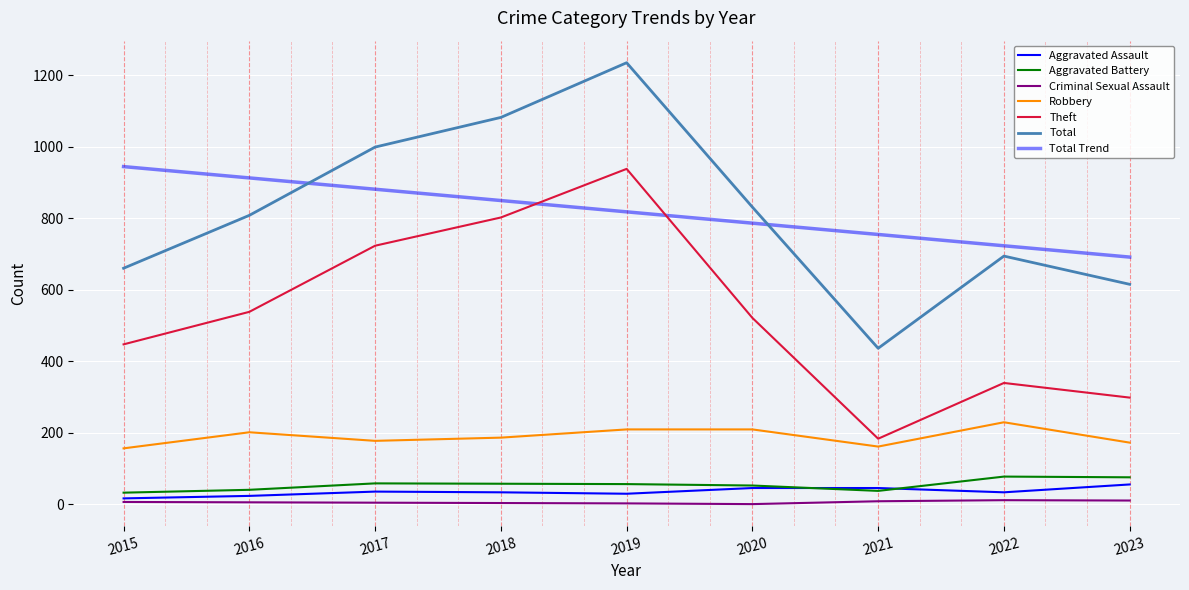

How many values in the Total series are below 808?

4